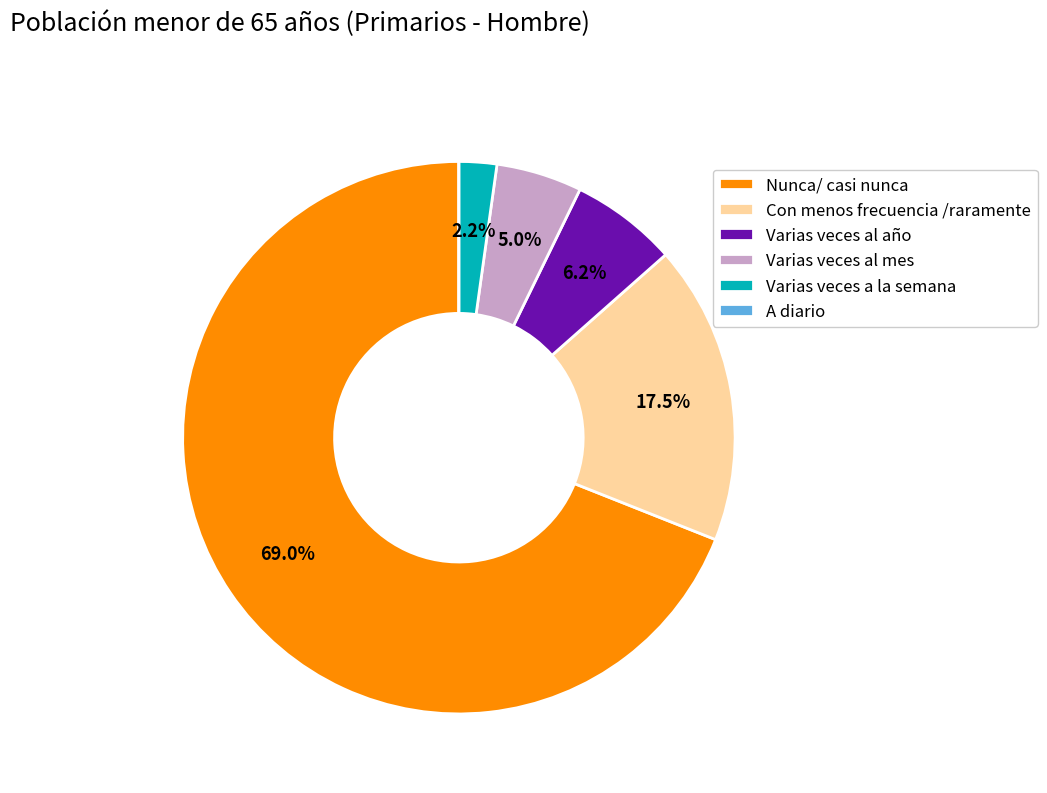

Which category has the biggest portion of the pie?

Nunca/ casi nunca